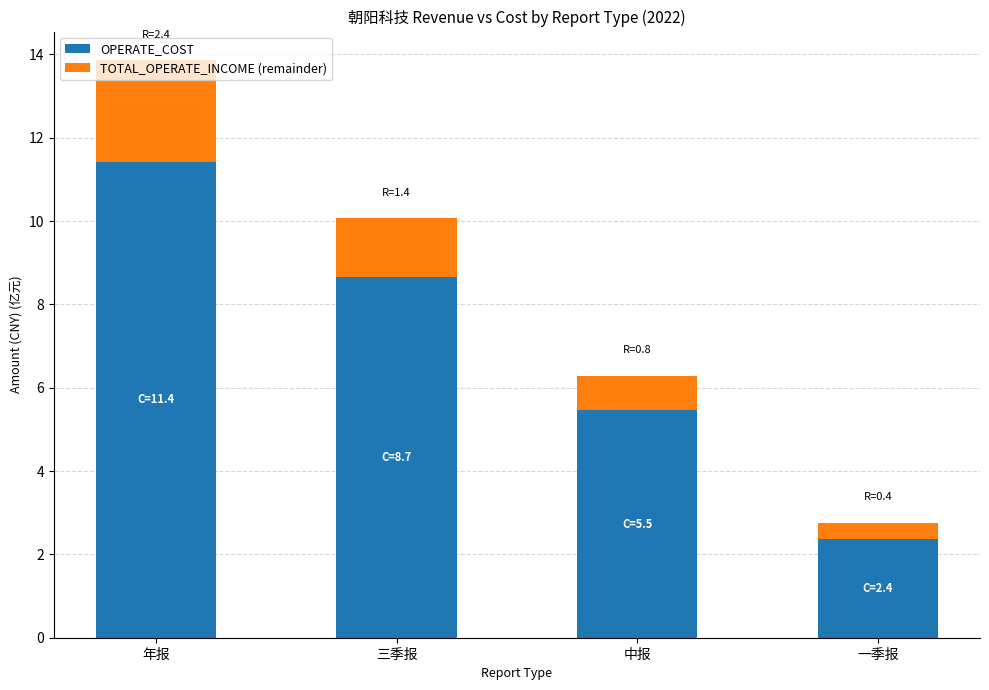

At which label does OPERATE_COST reach its minimum?

一季报